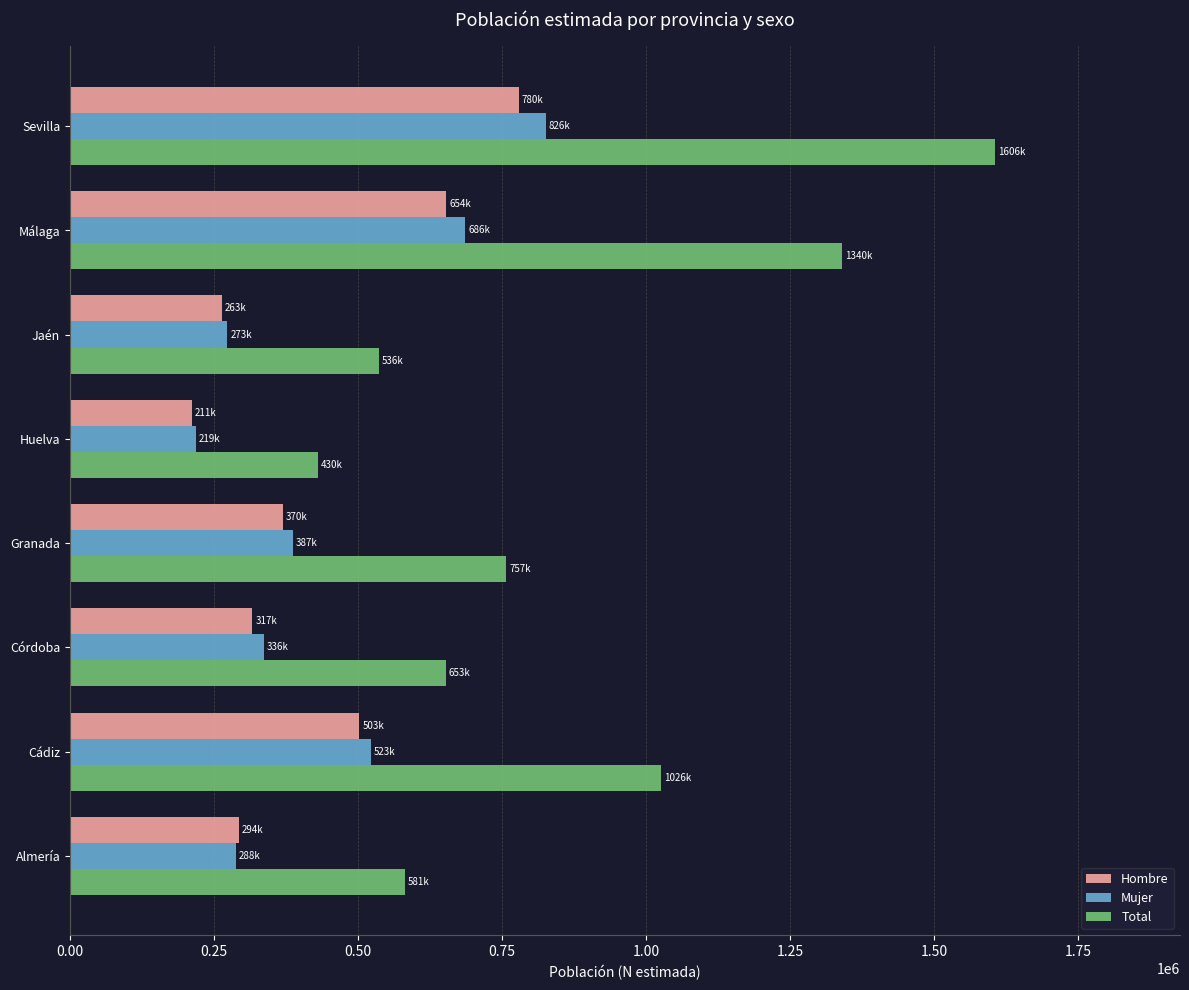

Which label corresponds to the largest value in the chart?

Sevilla